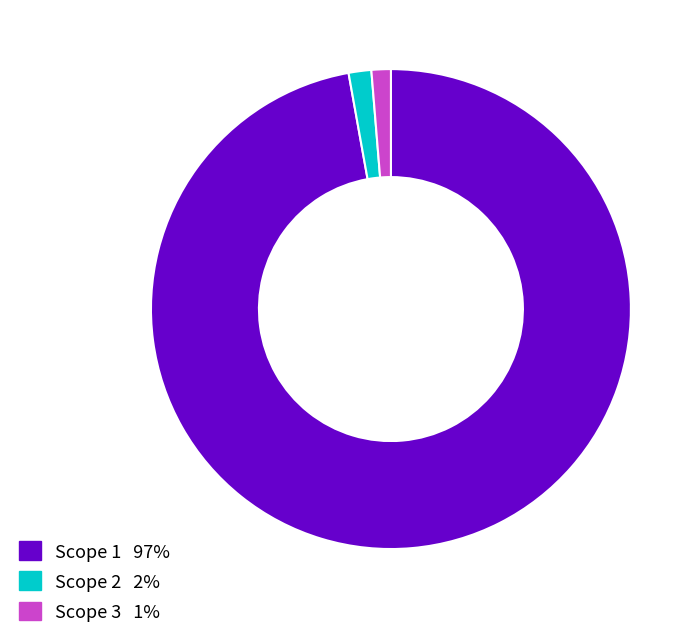

Is there any slice that represents more than half of the pie?

Yes